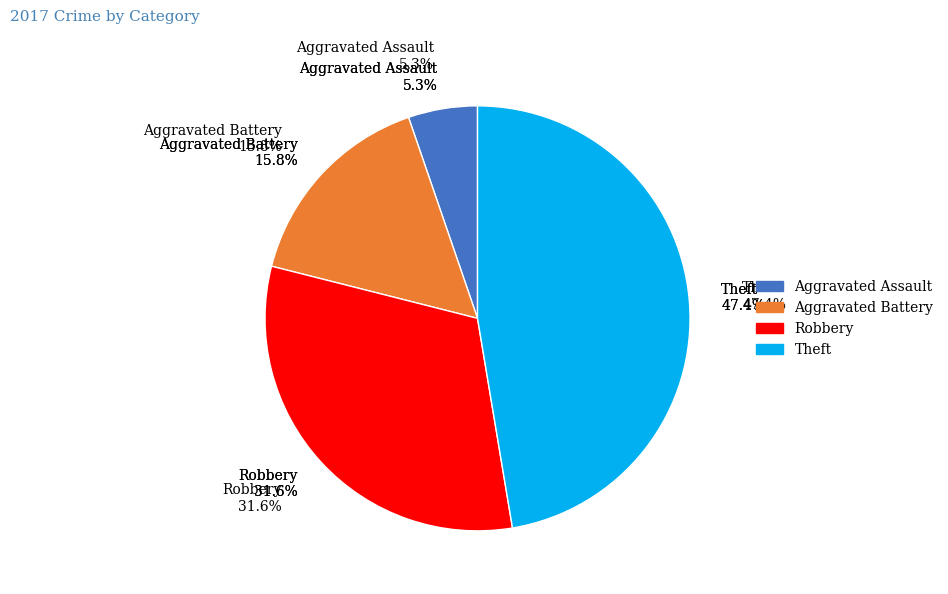

What percentage is the Aggravated Assault slice, to the nearest percent?

5%